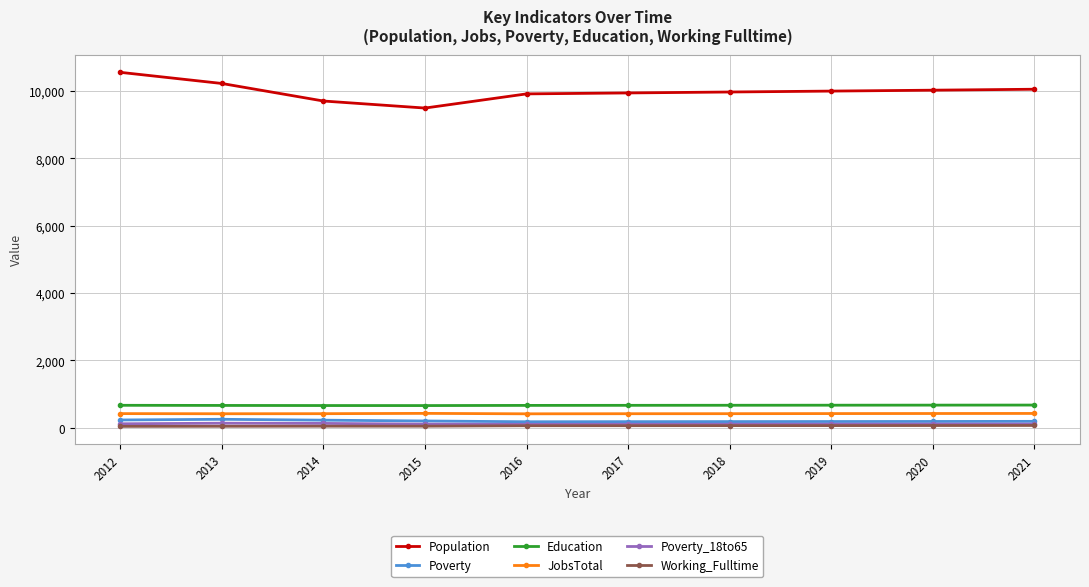

True or false: Education and Poverty_18to65 cross at least once.

False